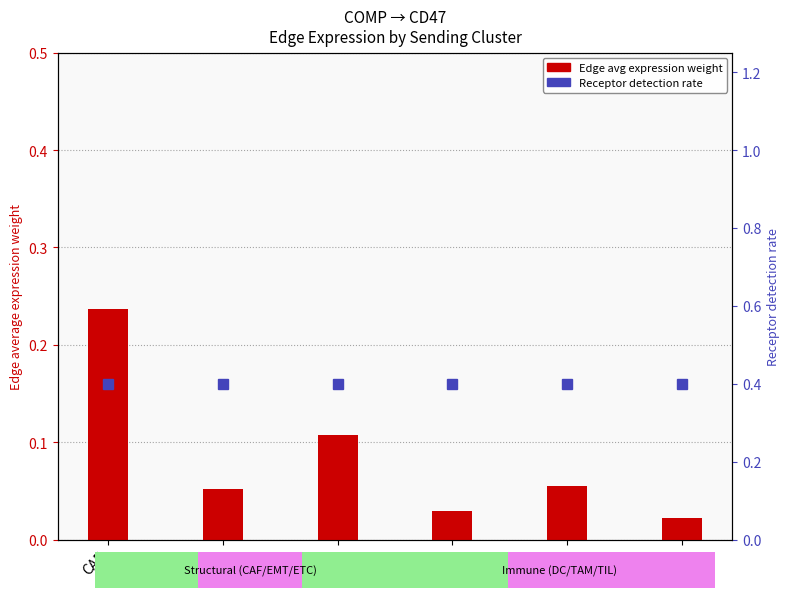

Which label corresponds to the smallest value in the chart?

TIL